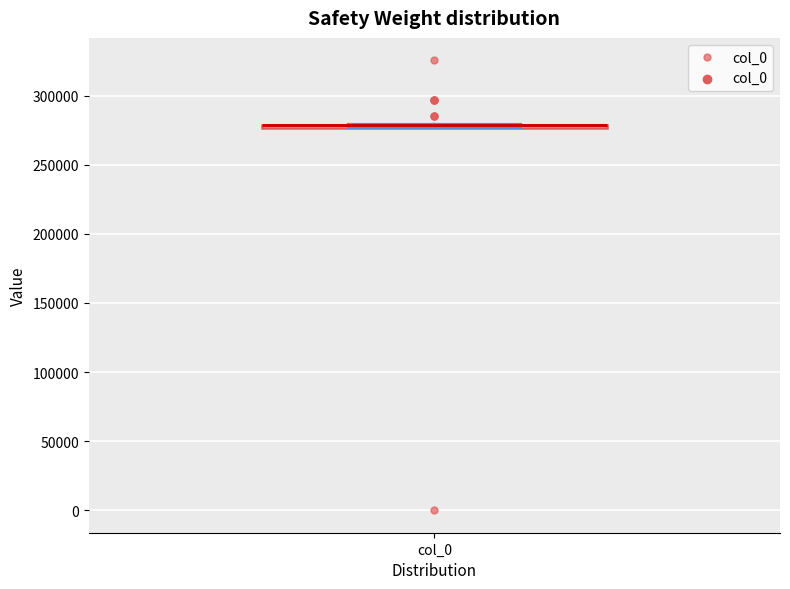

Where is the upper edge of the box for col_0 on the y-axis? The values are not printed on the chart, so give them approximately, as read against the axis.

280000